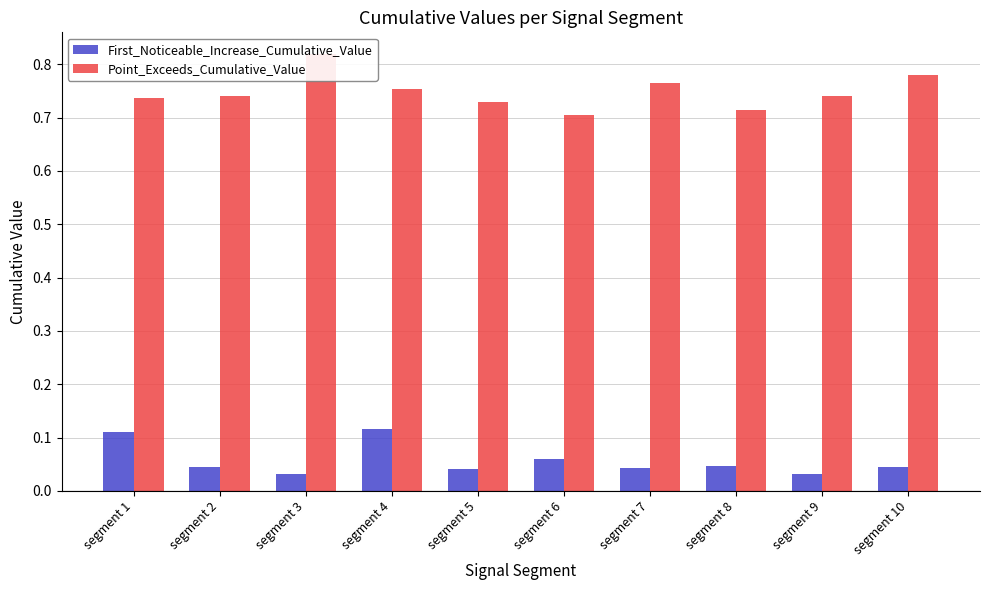

Rank the series by their maximum value, from lowest to highest.

First_Noticeable_Increase_Cumulative_Value, Point_Exceeds_Cumulative_Value